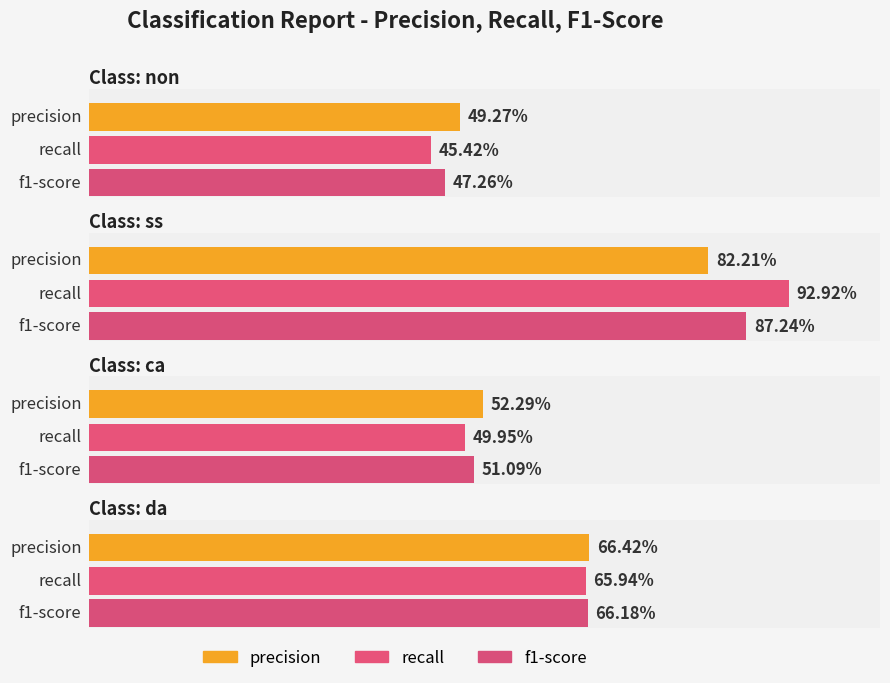

Count the recall values in the range 0 to 1.

4